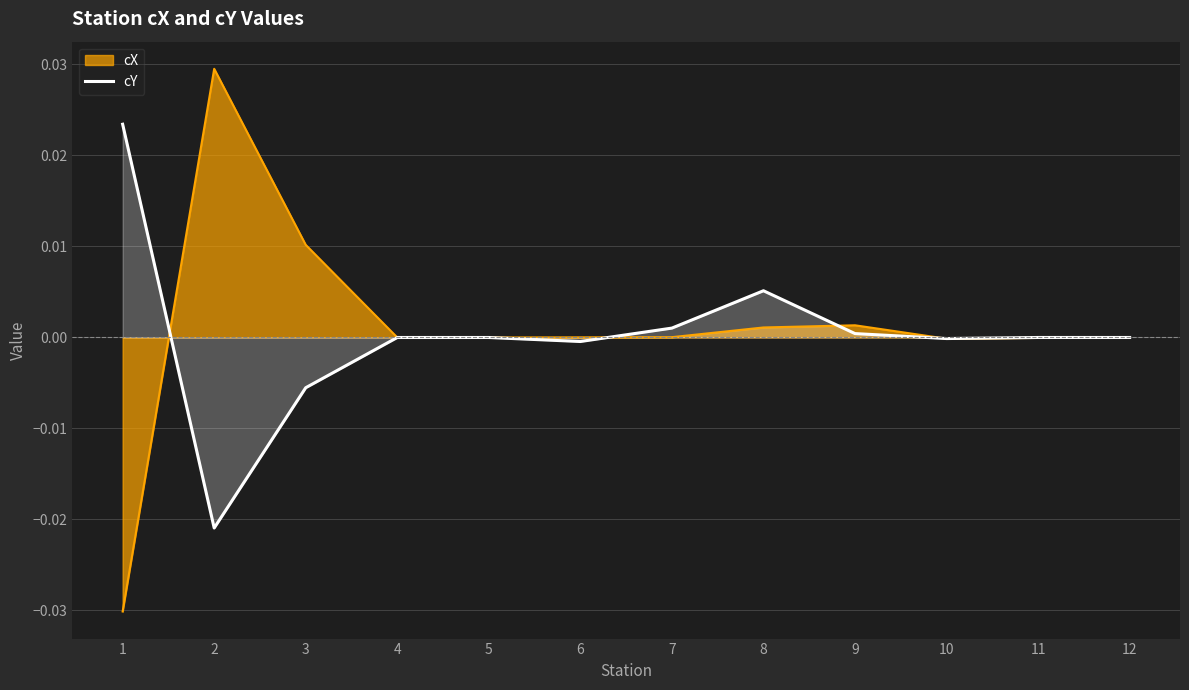

Rank the series at 8 from highest to lowest value.

cY, cX